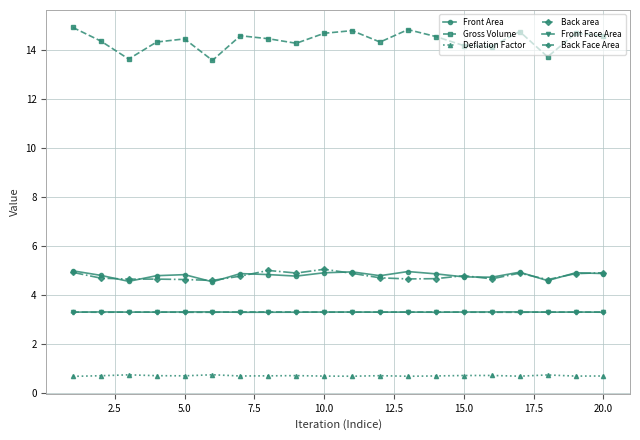

At how many categories does at least one series exceed 6?

20